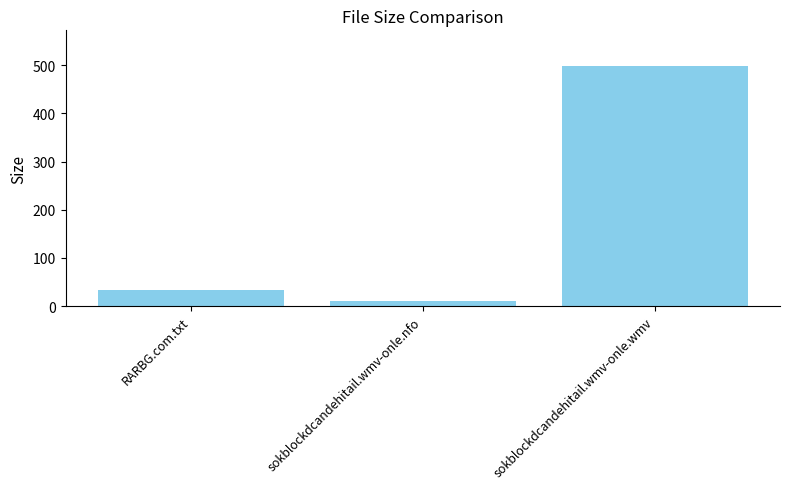

How many bars are there in total?

3